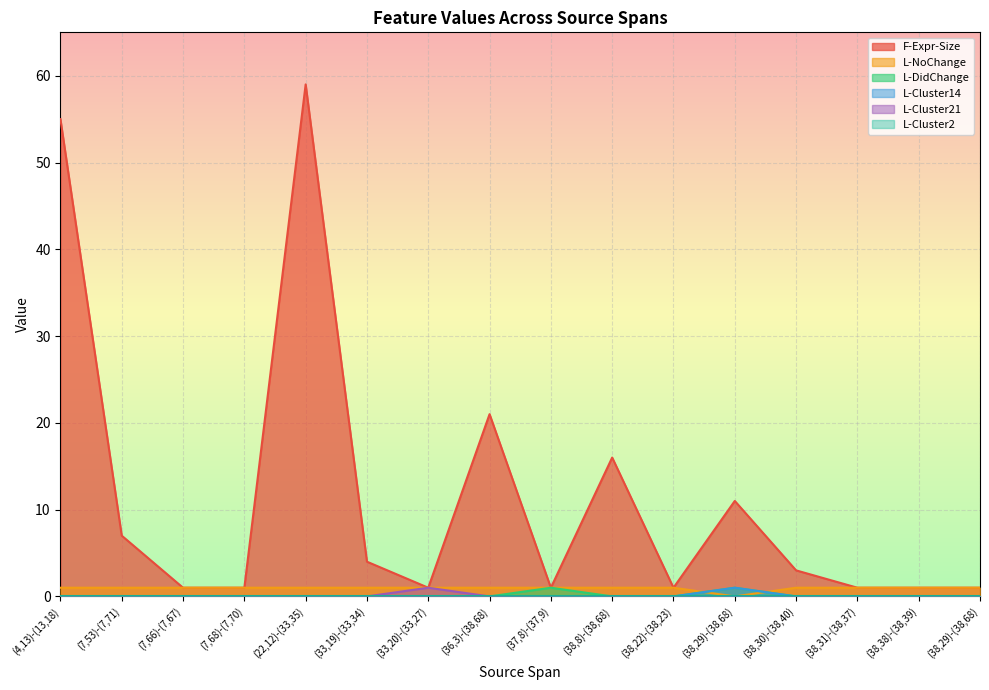

Which series changed the most between (36,3)-(38,68) and (38,29)-(38,68)?

F-Expr-Size